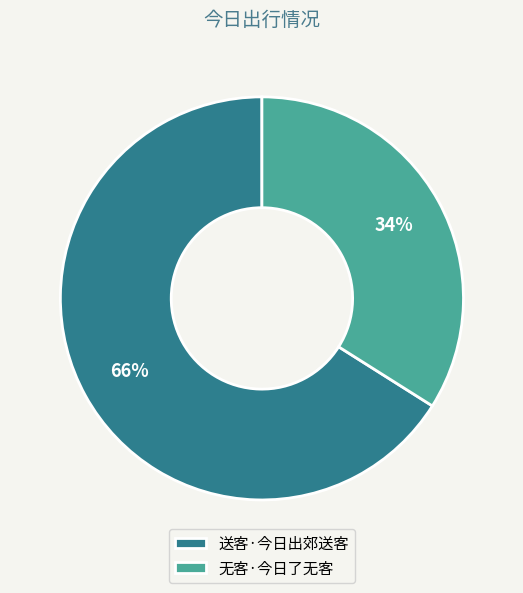

Rank the categories by value from highest to lowest.

送客·今日出郊送客, 无客·今日了无客